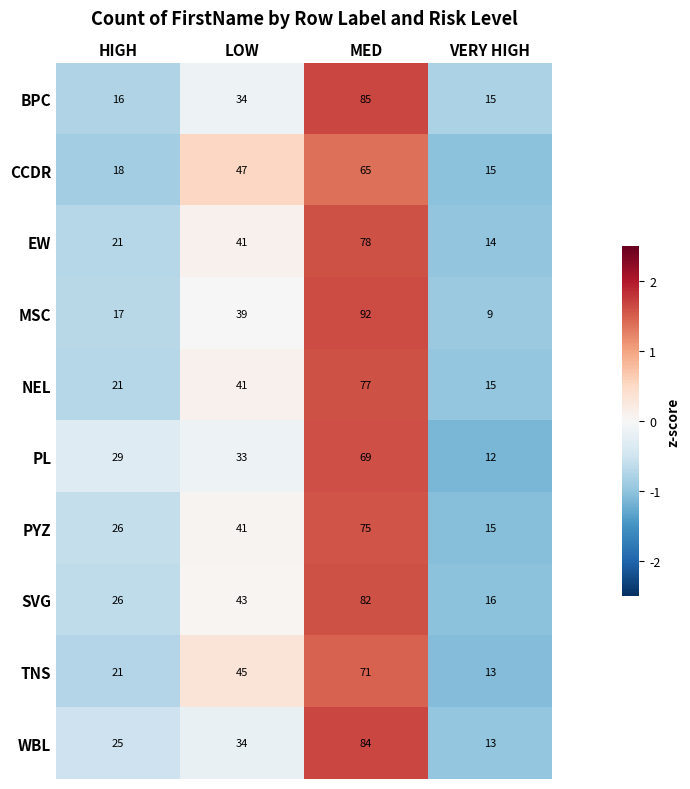

What is the difference between the highest and lowest values at MED?

27